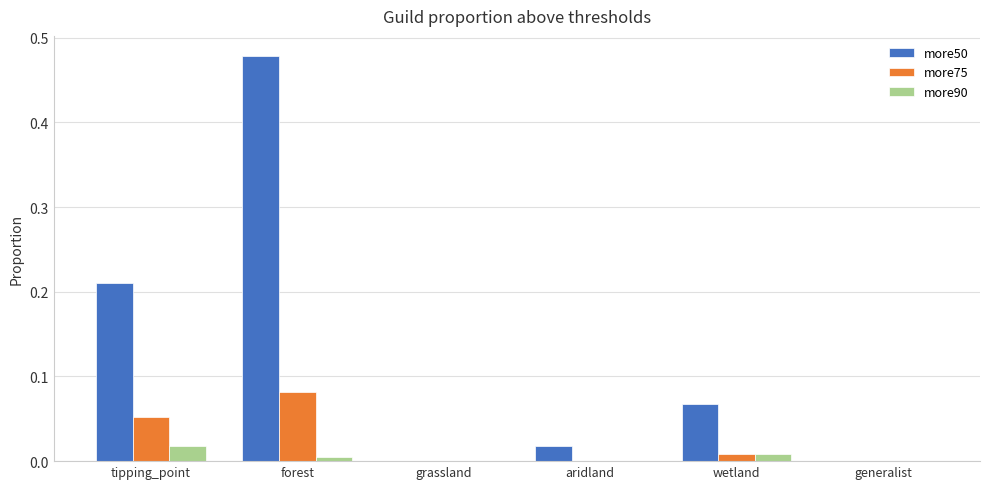

At which label does more50 reach its peak?

forest